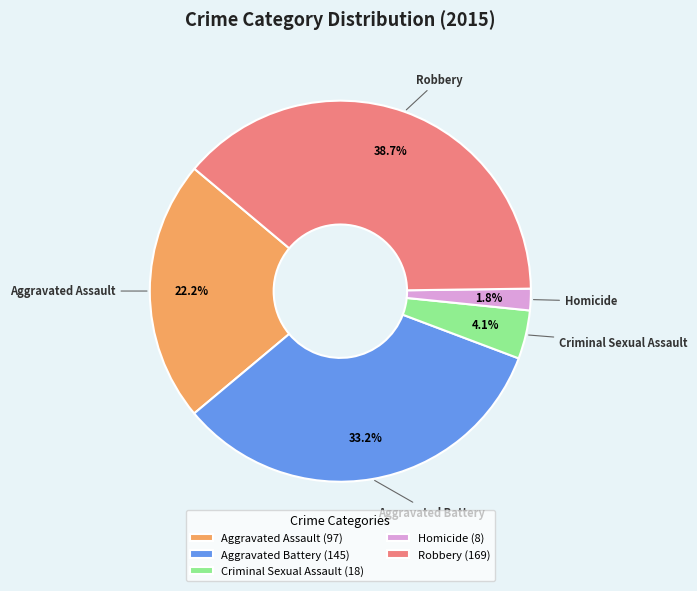

To the nearest percent, what is the combined percentage of Aggravated Assault and Homicide?

24%